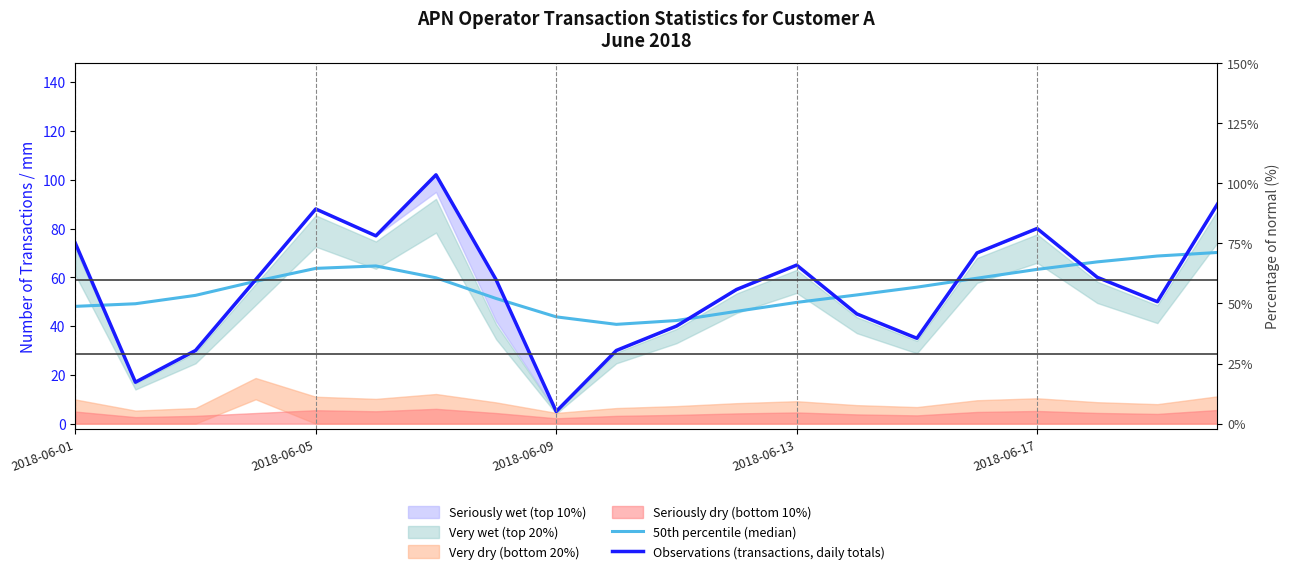

Rank the series by their average value, from highest to lowest.

Observations (transactions, daily totals), 50th percentile (median)